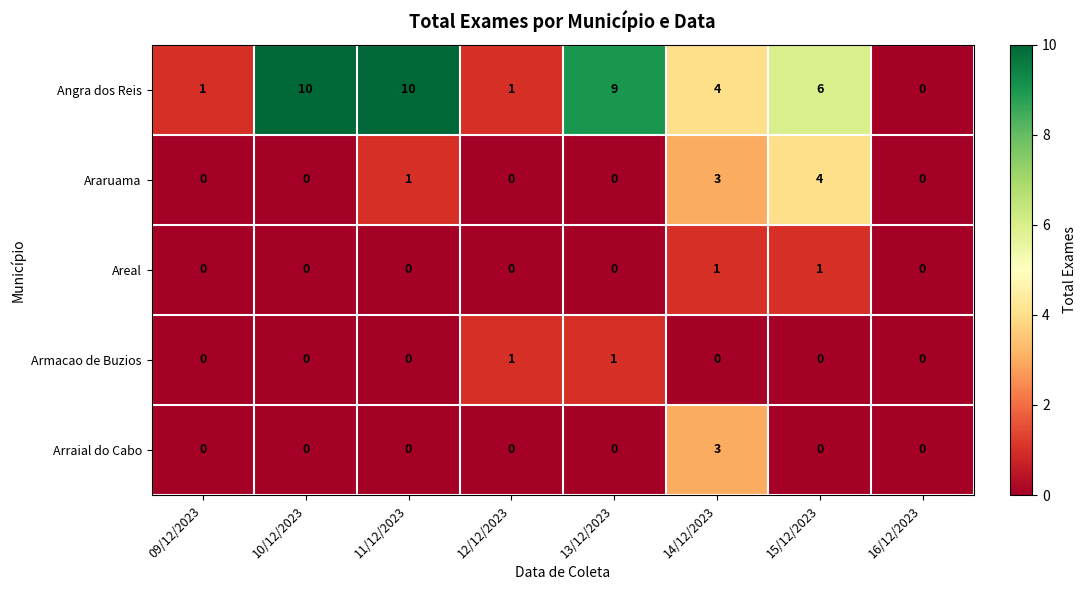

How many Araruama values are between 0 and 3?

7